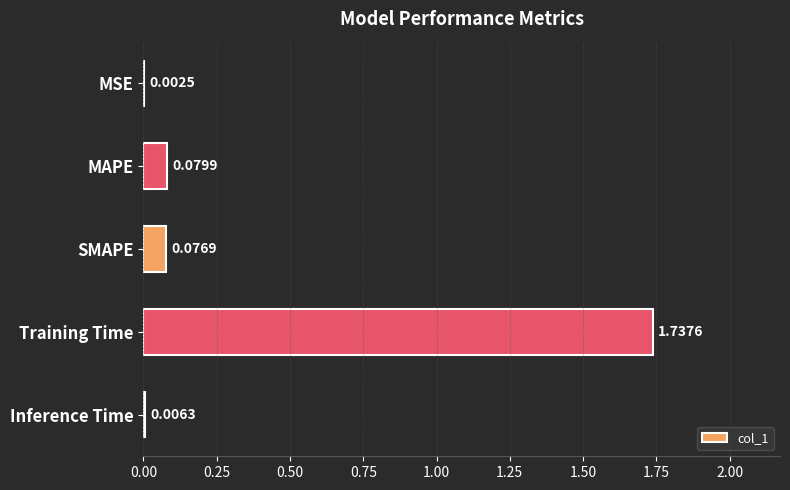

Between Inference Time and SMAPE, which is larger?

SMAPE